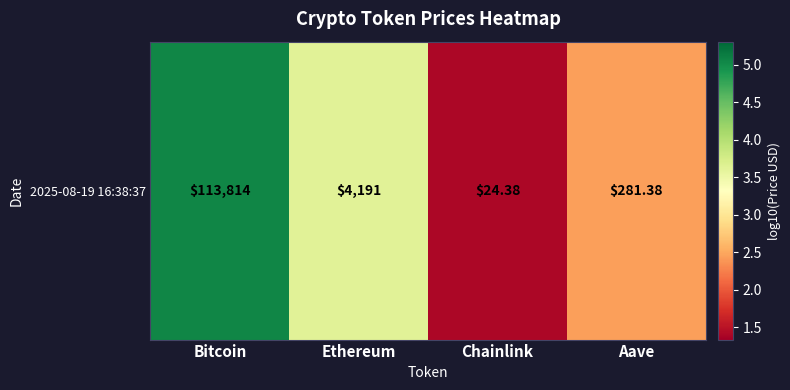

Reading left to right, list all the values displayed in this chart.

Bitcoin=5.1	Ethereum=3.6	Chainlink=1.4	Aave=2.5